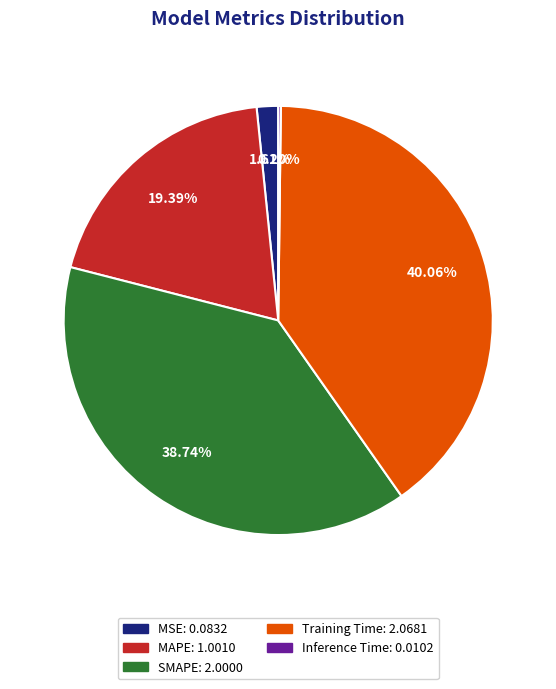

Is there a majority slice in this chart?

No